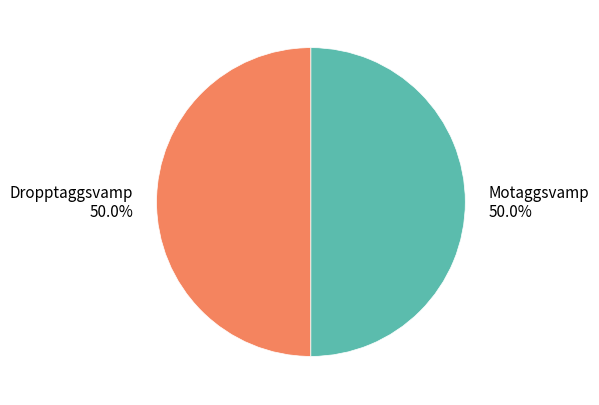

Approximately how many times larger is the value at Motaggsvamp 50.0% compared to Dropptaggsvamp 50.0%?

1.0